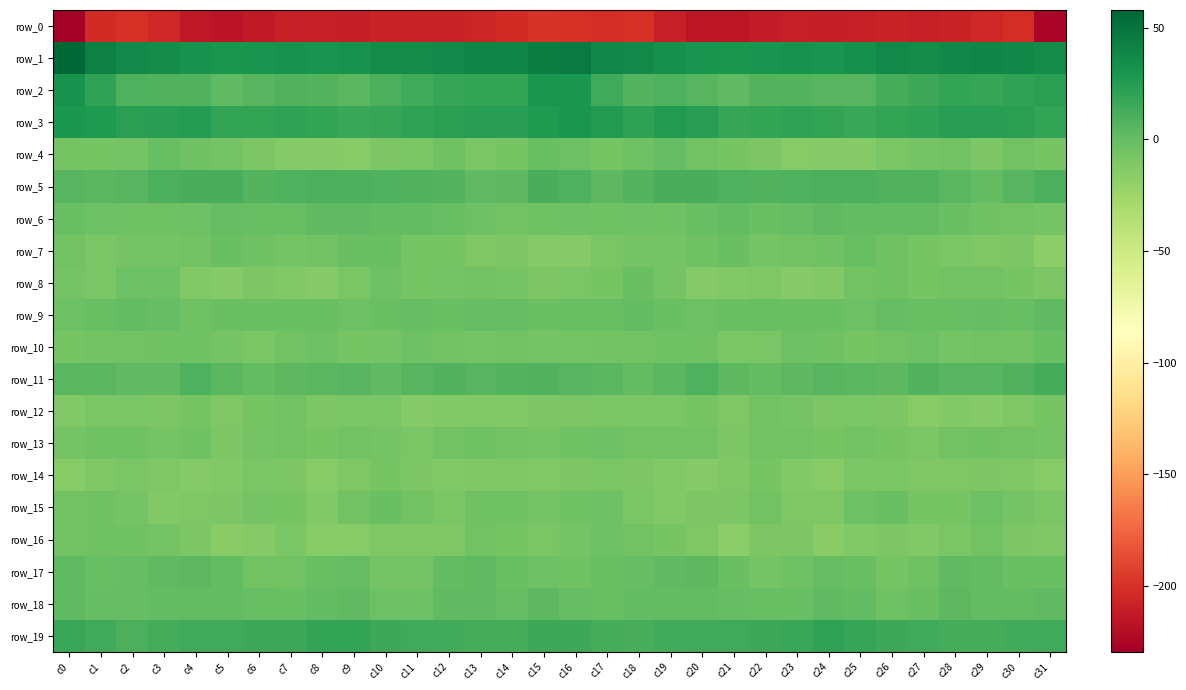

Reading left to right, extract all data points from this chart.

row_0: c0=-229.5	c1=-202.6	c2=-200.9	c3=-205.8	c4=-214.1	c5=-216.5	c6=-213.2	c7=-210.2	c8=-209.5	c9=-211.5	c10=-207.5	c11=-209.3	c12=-208.7	c13=-206.2	c14=-202.6	c15=-198.5	c16=-200.4	c17=-202.3	c18=-201.3	c19=-209.7	c20=-215.5	c21=-215.9	c22=-212.0	c23=-209.3	c24=-210.5	c25=-210.2	c26=-207.2	c27=-210.4	c28=-207.1	c29=-205.4	c30=-202.3	c31=-225.8
row_1: c0=57.8	c1=43.2	c2=37.6	c3=34.5	c4=31.0	c5=28.7	c6=30.2	c7=31.2	c8=30.5	c9=31.4	c10=35.9	c11=36.5	c12=37.1	c13=39.2	c14=38.9	c15=43.7	c16=45.8	c17=38.5	c18=37.4	c19=32.5	c20=30.3	c21=28.9	c22=30.5	c23=31.3	c24=30.4	c25=32.8	c26=37.3	c27=35.5	c28=38.6	c29=38.9	c30=38.4	c31=36.2
row_2: c0=32.0	c1=20.1	c2=8.8	c3=7.9	c4=8.2	c5=1.9	c6=5.1	c7=7.5	c8=6.5	c9=4.8	c10=10.0	c11=14.9	c12=18.1	c13=18.8	c14=19.3	c15=29.1	c16=28.1	c17=15.1	c18=7.2	c19=9.1	c20=5.5	c21=2.3	c22=6.5	c23=7.3	c24=5.9	c25=5.7	c26=12.6	c27=16.0	c28=19.0	c29=18.1	c30=20.6	c31=22.3
row_3: c0=28.4	c1=27.2	c2=22.0	c3=23.2	c4=25.1	c5=19.7	c6=18.6	c7=19.9	c8=19.6	c9=17.0	c10=18.0	c11=20.0	c12=22.6	c13=23.4	c14=23.9	c15=26.5	c16=29.4	c17=25.7	c18=21.1	c19=25.4	c20=23.2	c21=18.5	c22=19.2	c23=19.7	c24=18.9	c25=16.5	c26=18.9	c27=20.9	c28=23.2	c29=23.6	c30=23.0	c31=19.2
row_4: c0=-8.1	c1=-7.4	c2=-6.5	c3=-0.8	c4=-4.2	c5=-6.5	c6=-9.6	c7=-13.0	c8=-13.4	c9=-14.4	c10=-10.0	c11=-8.4	c12=-4.8	c13=-8.9	c14=-7.4	c15=-1.5	c16=-3.2	c17=-7.7	c18=-4.1	c19=-0.5	c20=-5.8	c21=-7.7	c22=-10.6	c23=-14.0	c24=-13.6	c25=-13.1	c26=-9.1	c27=-7.2	c28=-5.3	c29=-10.1	c30=-5.4	c31=-7.7
row_5: c0=5.8	c1=4.2	c2=5.1	c3=10.3	c4=10.9	c5=10.8	c6=7.2	c7=8.6	c8=10.5	c9=9.7	c10=9.1	c11=7.3	c12=6.5	c13=2.7	c14=3.2	c15=11.1	c16=8.5	c17=3.8	c18=7.1	c19=11.2	c20=11.2	c21=8.9	c22=7.6	c23=9.5	c24=10.3	c25=9.6	c26=8.3	c27=7.4	c28=5.1	c29=1.6	c30=5.9	c31=10.6
row_6: c0=-1.0	c1=-3.3	c2=-4.1	c3=-4.0	c4=-2.8	c5=0.5	c6=-1.4	c7=-1.1	c8=1.9	c9=1.9	c10=0.8	c11=1.4	c12=-1.3	c13=-3.6	c14=-5.5	c15=-4.3	c16=-3.0	c17=-4.2	c18=-3.6	c19=-4.5	c20=-1.3	c21=0.6	c22=-2.3	c23=0.4	c24=2.2	c25=1.5	c26=0.7	c27=1.1	c28=-2.3	c29=-4.7	c30=-5.3	c31=-6.3
row_7: c0=-5.4	c1=-8.5	c2=-7.0	c3=-6.5	c4=-6.1	c5=-2.5	c6=-5.0	c7=-6.4	c8=-5.4	c9=-2.8	c10=-2.1	c11=-7.4	c12=-8.2	c13=-10.8	c14=-9.6	c15=-13.5	c16=-13.6	c17=-8.7	c18=-6.5	c19=-7.2	c20=-4.6	c21=-2.5	c22=-6.4	c23=-5.9	c24=-4.8	c25=-1.6	c26=-4.2	c27=-8.0	c28=-9.0	c29=-10.9	c30=-9.7	c31=-16.8
row_8: c0=-6.7	c1=-8.5	c2=-3.2	c3=-3.7	c4=-12.2	c5=-12.9	c6=-10.6	c7=-12.3	c8=-13.6	c9=-8.7	c10=-3.7	c11=-7.4	c12=-6.9	c13=-5.5	c14=-6.7	c15=-10.3	c16=-9.4	c17=-7.7	c18=-2.0	c19=-7.0	c20=-13.4	c21=-12.0	c22=-10.7	c23=-13.0	c24=-12.9	c25=-5.6	c26=-4.6	c27=-8.2	c28=-6.1	c29=-5.5	c30=-8.0	c31=-9.7
row_9: c0=-3.4	c1=-1.6	c2=1.1	c3=-0.2	c4=-4.2	c5=-2.6	c6=-1.9	c7=-2.1	c8=-1.8	c9=-3.5	c10=-1.9	c11=0.5	c12=-1.8	c13=-0.3	c14=-0.3	c15=-1.7	c16=-1.6	c17=-0.8	c18=1.2	c19=-2.1	c20=-3.7	c21=-2.3	c22=-1.6	c23=-1.9	c24=-2.5	c25=-3.4	c26=-0.2	c27=-0.7	c28=-1.6	c29=0.3	c30=-0.8	c31=2.8
row_10: c0=-7.7	c1=-5.5	c2=-5.3	c3=-5.0	c4=-4.3	c5=-6.9	c6=-9.4	c7=-5.5	c8=-2.8	c9=-7.8	c10=-6.6	c11=-3.5	c12=-6.0	c13=-6.3	c14=-5.4	c15=-6.7	c16=-6.8	c17=-5.2	c18=-5.5	c19=-4.7	c20=-4.4	c21=-8.6	c22=-8.9	c23=-3.4	c24=-4.8	c25=-7.5	c26=-5.4	c27=-3.7	c28=-7.0	c29=-5.4	c30=-5.6	c31=-2.2
row_11: c0=4.8	c1=5.0	c2=2.3	c3=2.1	c4=8.5	c5=5.1	c6=1.4	c7=3.1	c8=4.4	c9=5.2	c10=2.4	c11=6.1	c12=7.6	c13=5.2	c14=6.8	c15=7.5	c16=5.9	c17=4.0	c18=1.5	c19=4.4	c20=8.8	c21=2.9	c22=1.7	c23=3.3	c24=5.1	c25=4.4	c26=3.2	c27=7.8	c28=6.0	c29=5.7	c30=7.8	c31=12.4
row_12: c0=-12.1	c1=-9.0	c2=-9.3	c3=-9.5	c4=-7.4	c5=-10.8	c6=-7.8	c7=-5.6	c8=-9.7	c9=-9.4	c10=-9.0	c11=-13.7	c12=-12.3	c13=-12.4	c14=-12.7	c15=-9.8	c16=-9.7	c17=-8.9	c18=-9.3	c19=-8.5	c20=-8.1	c21=-11.1	c22=-5.7	c23=-7.2	c24=-10.3	c25=-8.7	c26=-10.1	c27=-14.2	c28=-11.9	c29=-13.0	c30=-11.0	c31=-8.1
row_13: c0=-7.1	c1=-4.4	c2=-4.2	c3=-6.6	c4=-4.5	c5=-9.7	c6=-7.0	c7=-5.1	c8=-8.0	c9=-6.0	c10=-6.5	c11=-9.4	c12=-6.1	c13=-4.7	c14=-6.1	c15=-6.3	c16=-4.9	c17=-3.3	c18=-5.5	c19=-5.5	c20=-5.8	c21=-10.2	c22=-5.3	c23=-5.9	c24=-8.3	c25=-5.3	c26=-7.8	c27=-8.6	c28=-5.2	c29=-4.9	c30=-6.1	c31=-6.4
row_14: c0=-14.1	c1=-11.4	c2=-9.1	c3=-11.7	c4=-13.0	c5=-12.4	c6=-8.9	c7=-10.0	c8=-14.7	c9=-11.4	c10=-8.1	c11=-10.1	c12=-11.8	c13=-10.7	c14=-11.1	c15=-11.9	c16=-10.4	c17=-8.9	c18=-10.4	c19=-12.2	c20=-12.9	c21=-11.4	c22=-8.2	c23=-12.0	c24=-14.5	c25=-8.8	c26=-8.6	c27=-11.2	c28=-11.3	c29=-10.5	c30=-11.7	c31=-14.4
row_15: c0=-5.3	c1=-4.5	c2=-6.4	c3=-12.1	c4=-11.1	c5=-10.1	c6=-6.9	c7=-8.0	c8=-12.5	c9=-5.5	c10=-1.9	c11=-5.5	c12=-8.9	c13=-4.3	c14=-4.8	c15=-7.2	c16=-4.4	c17=-3.5	c18=-9.1	c19=-12.8	c20=-9.8	c21=-9.9	c22=-5.7	c23=-10.7	c24=-10.8	c25=-2.9	c26=-2.6	c27=-8.1	c28=-7.6	c29=-3.1	c30=-6.6	c31=-9.3
row_16: c0=-5.3	c1=-4.5	c2=-4.6	c3=-6.8	c4=-9.6	c5=-15.6	c6=-13.0	c7=-8.5	c8=-14.4	c9=-14.5	c10=-10.7	c11=-10.6	c12=-10.8	c13=-5.9	c14=-8.3	c15=-9.4	c16=-6.6	c17=-3.2	c18=-6.0	c19=-7.3	c20=-11.6	c21=-16.4	c22=-10.0	c23=-10.2	c24=-15.7	c25=-12.4	c26=-10.0	c27=-12.2	c28=-8.6	c29=-5.9	c30=-9.8	c31=-10.8
row_17: c0=2.4	c1=-0.6	c2=-0.3	c3=1.9	c4=3.1	c5=1.0	c6=-5.7	c7=-5.4	c8=-1.6	c9=-0.1	c10=-7.0	c11=-6.2	c12=0.9	c13=2.6	c14=-2.2	c15=-2.9	c16=-3.9	c17=-1.0	c18=0.5	c19=2.5	c20=3.5	c21=-2.1	c22=-6.2	c23=-4.0	c24=-0.4	c25=-2.2	c26=-7.6	c27=-4.4	c28=2.8	c29=1.0	c30=-2.7	c31=-2.5
row_18: c0=2.4	c1=0.2	c2=0.1	c3=1.2	c4=1.3	c5=0.6	c6=-1.1	c7=-2.2	c8=1.6	c9=2.4	c10=-3.0	c11=-3.8	c12=2.0	c13=2.6	c14=0.2	c15=2.8	c16=-0.4	c17=-0.7	c18=0.9	c19=1.2	c20=1.2	c21=-0.2	c22=-1.4	c23=-1.3	c24=2.6	c25=1.0	c26=-4.4	c27=-1.9	c28=2.9	c29=1.7	c30=0.9	c31=2.8
row_19: c0=16.4	c1=14.4	c2=10.4	c3=12.7	c4=15.0	c5=14.3	c6=15.3	c7=16.2	c8=19.6	c9=19.4	c10=16.1	c11=14.3	c12=13.7	c13=12.1	c14=12.9	c15=15.4	c16=15.6	c17=12.1	c18=11.0	c19=13.6	c20=15.1	c21=14.5	c22=15.7	c23=17.2	c24=20.2	c25=18.2	c26=15.2	c27=14.3	c28=12.5	c29=12.5	c30=13.7	c31=14.6